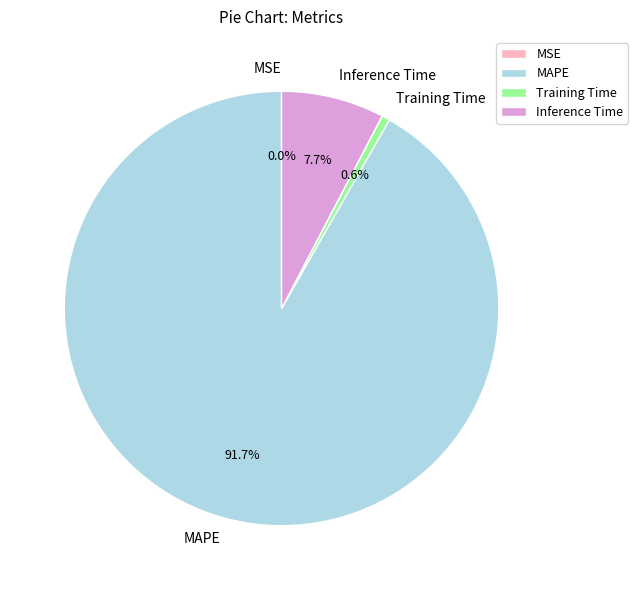

To the nearest percent, what portion does Training Time represent?

1%